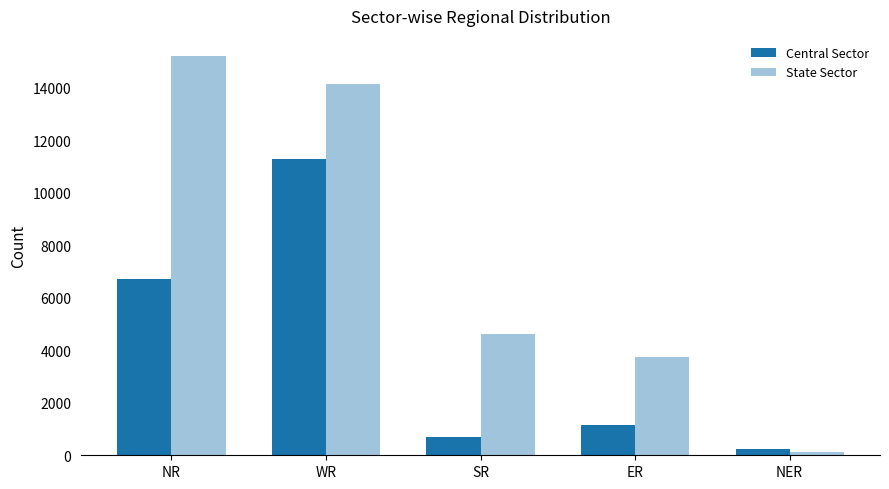

At how many categories does at least one series exceed 12277?

2